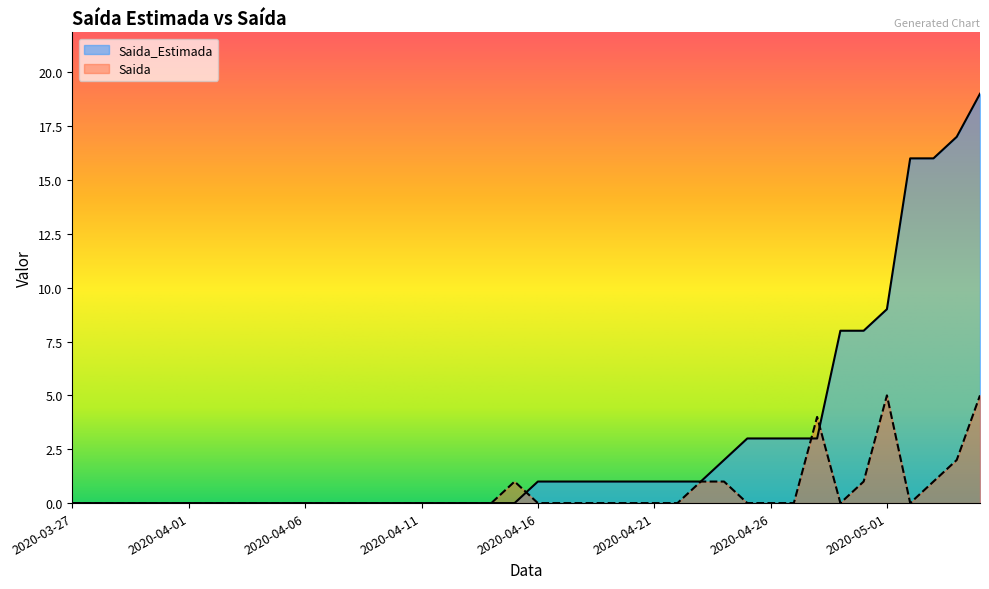

What position from the right is 2020-04-09?

27